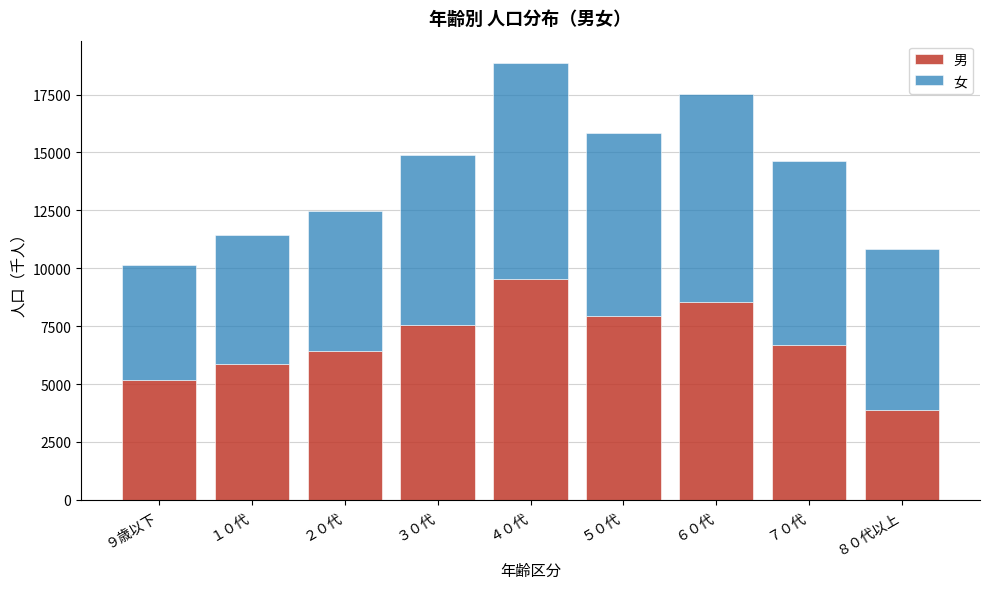

Reading left to right, what are the values for 男?

5190	5860	6410	7560	9550	7930	8550	6700	3870